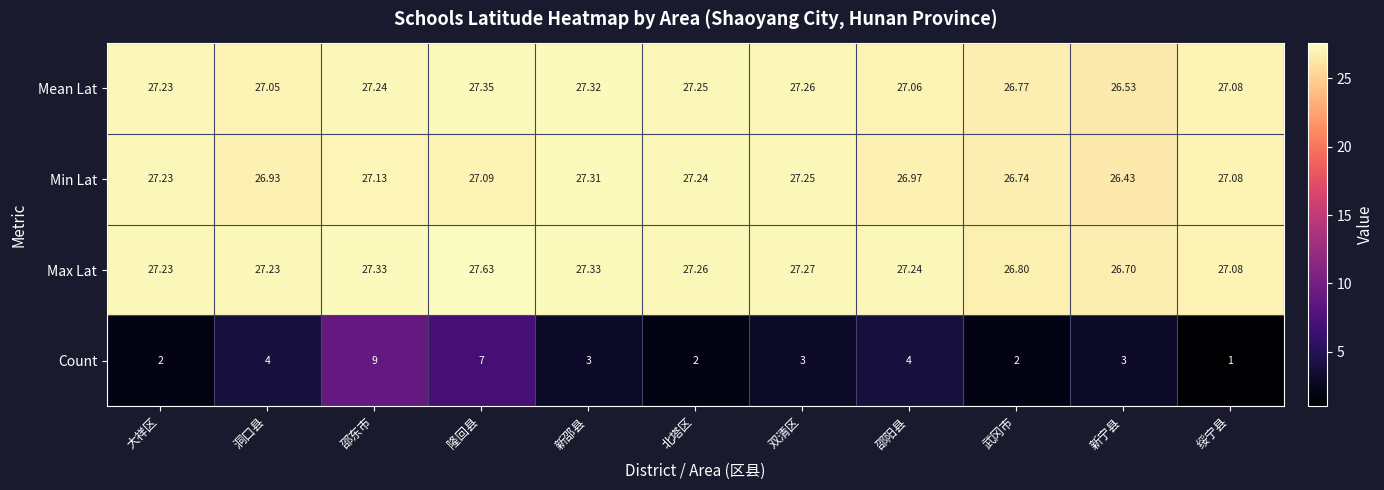

Which series has the largest total across all categories?

Max Lat